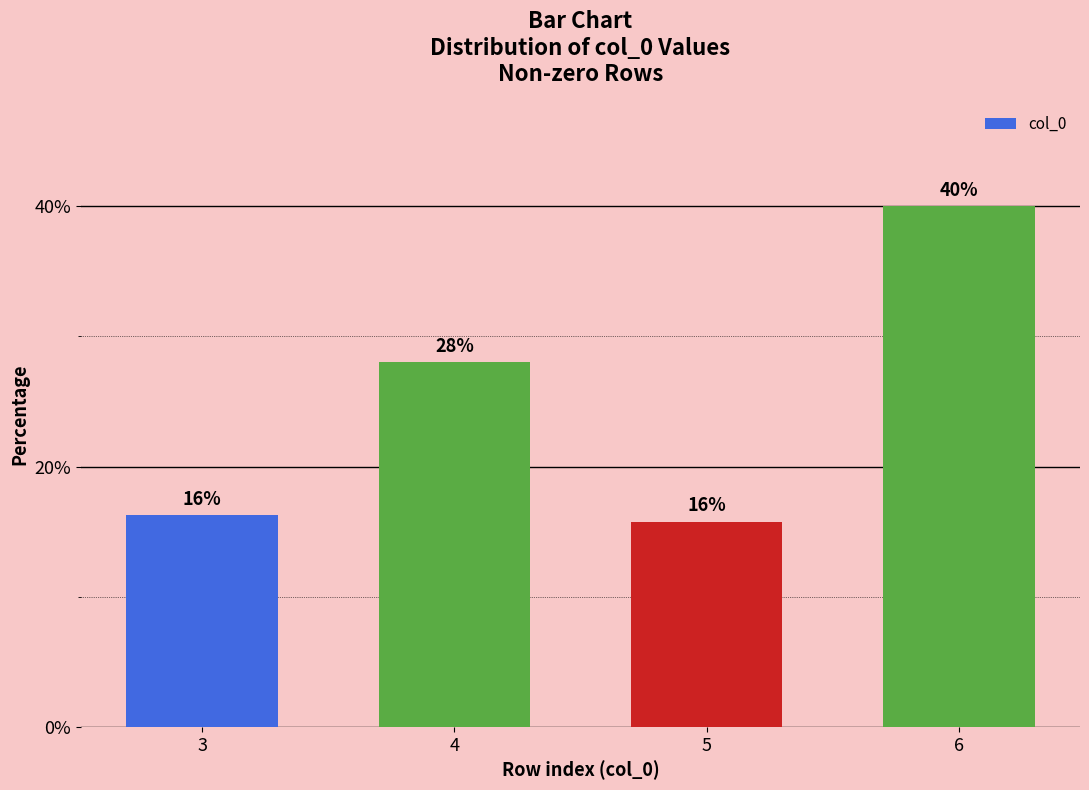

What is the value of the 2nd bar from the left?

28.0